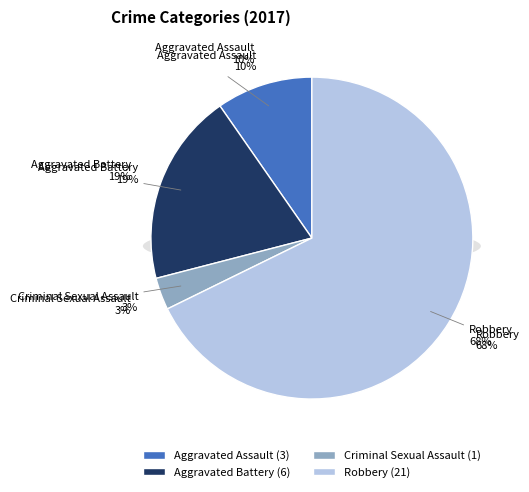

Count the number of slices in the pie.

4